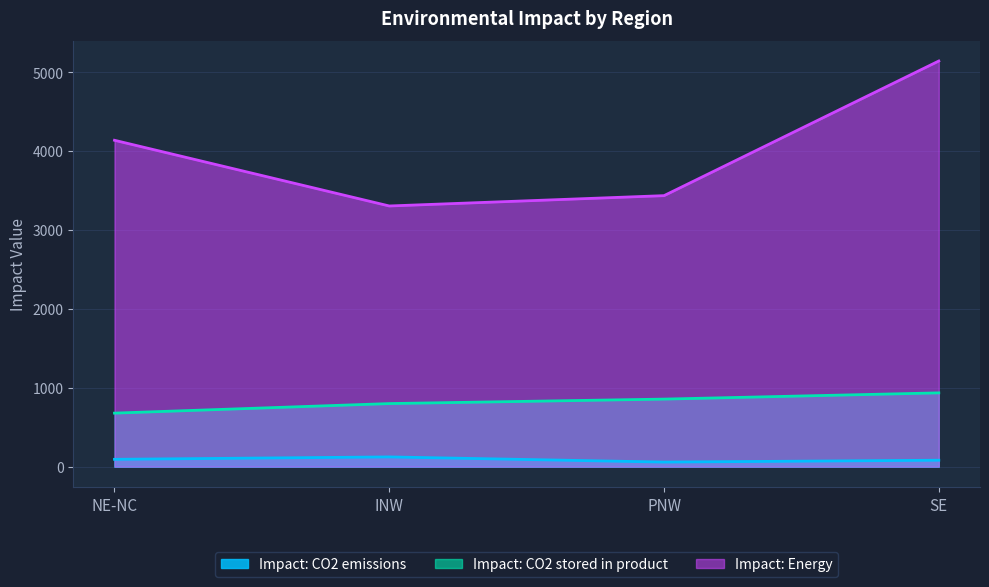

What is the difference between the Impact: CO2 stored in product values at PNW and NE-NC?

177.7